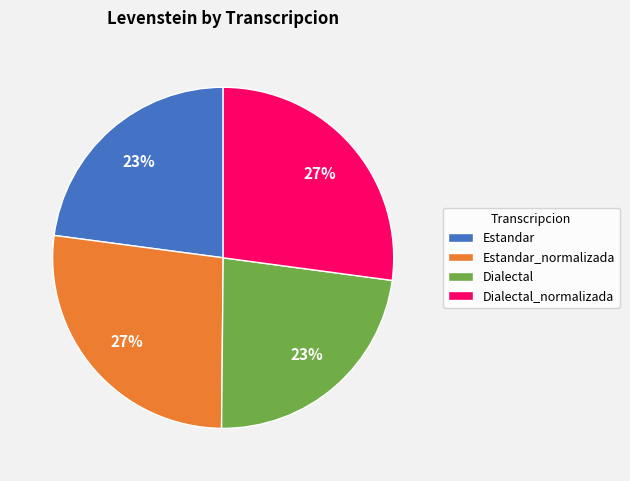

Does Estandar_normalizada represent more than half of the total?

No